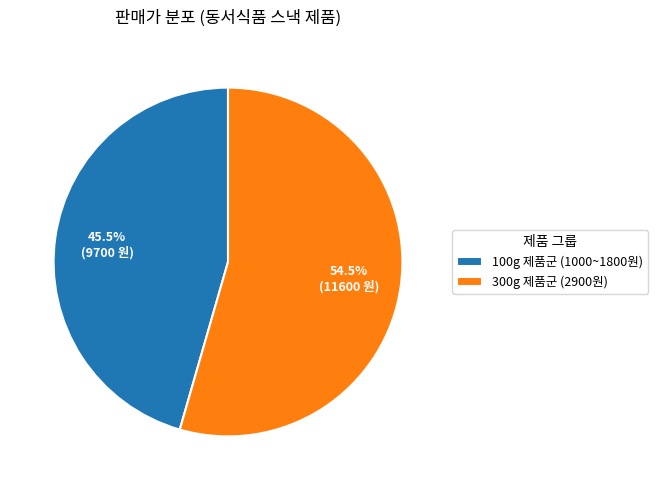

How many segments does this pie chart have?

2